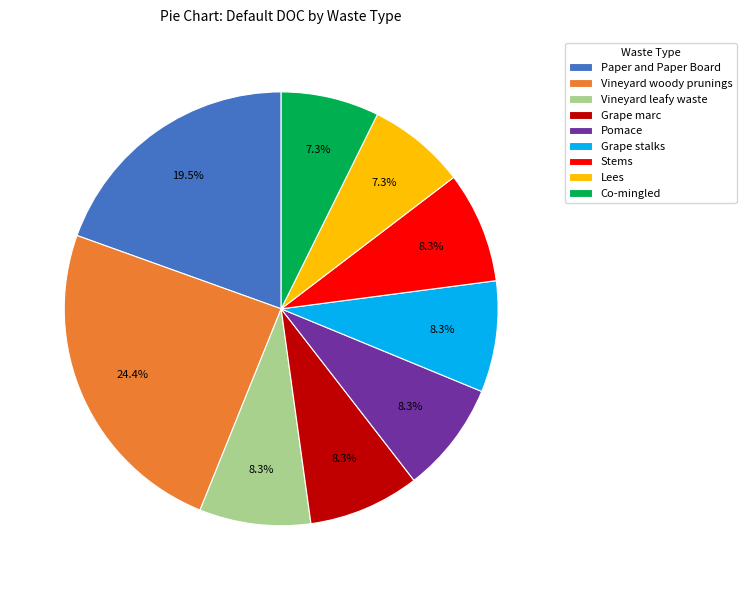

To the nearest percent, what percentage of the pie is Stems?

8%